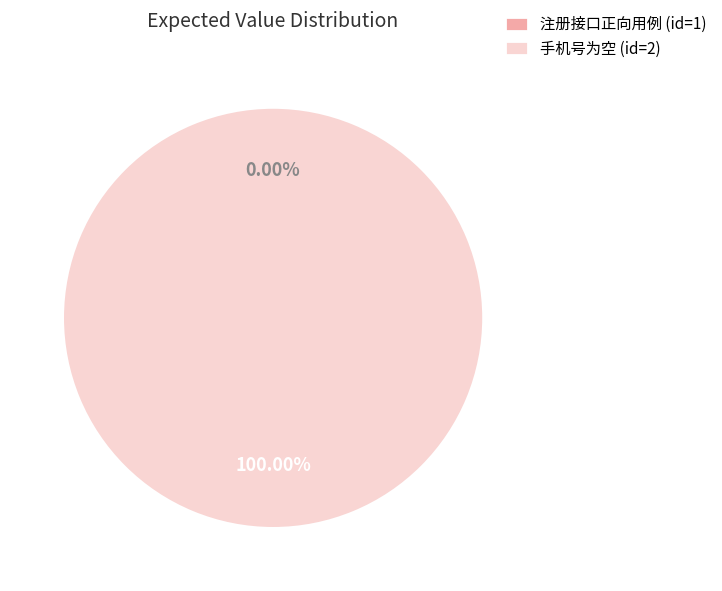

Rank the categories by value from highest to lowest.

手机号为空 (id=2), 注册接口正向用例 (id=1)